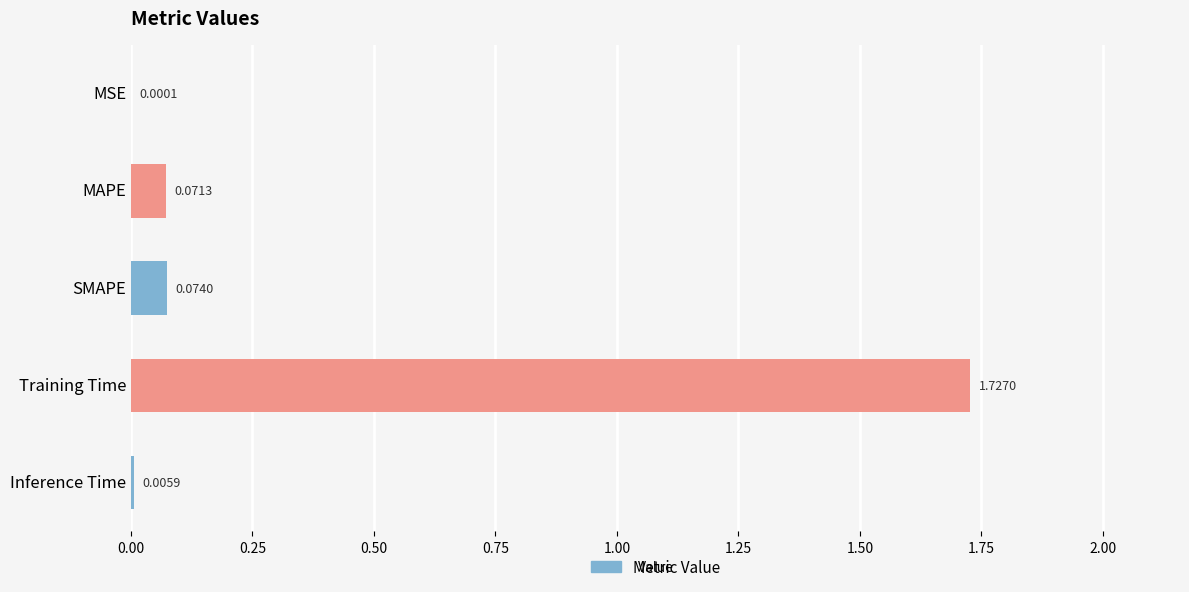

At which label is the value closest to 0?

MSE